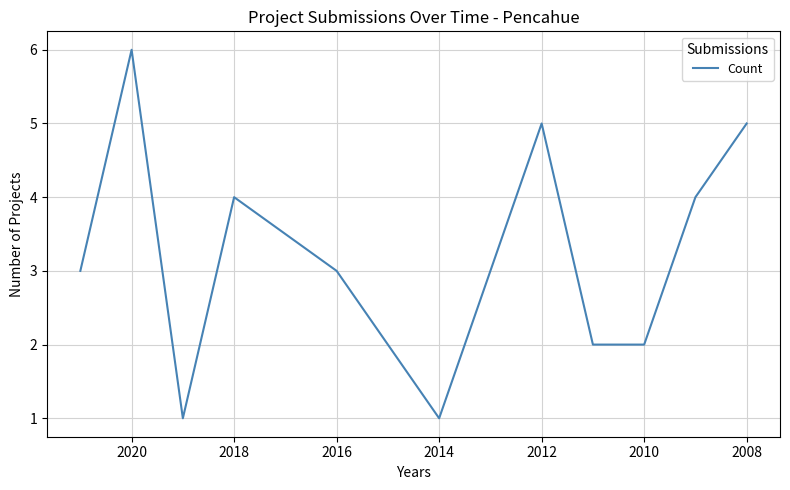

What is the maximum value shown in the chart?

6